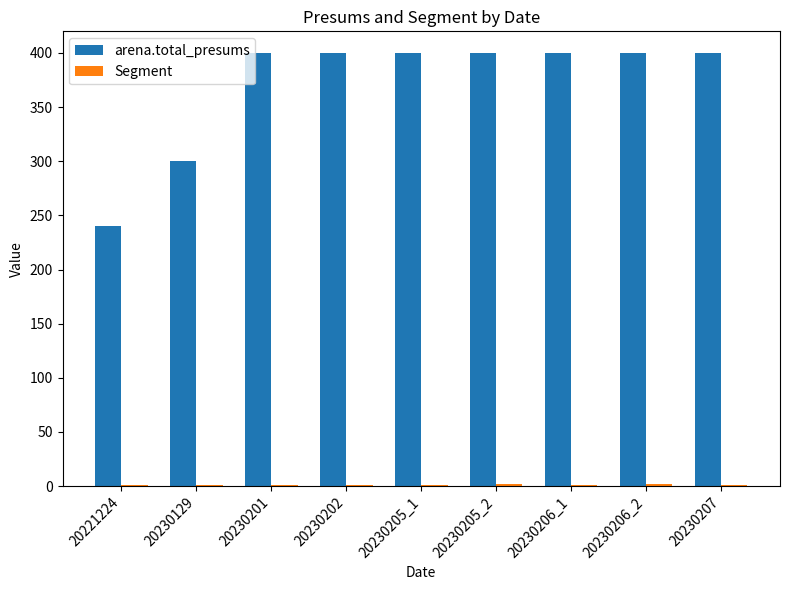

The arena.total_presums series shows 221 at 20230207. True or false?

False